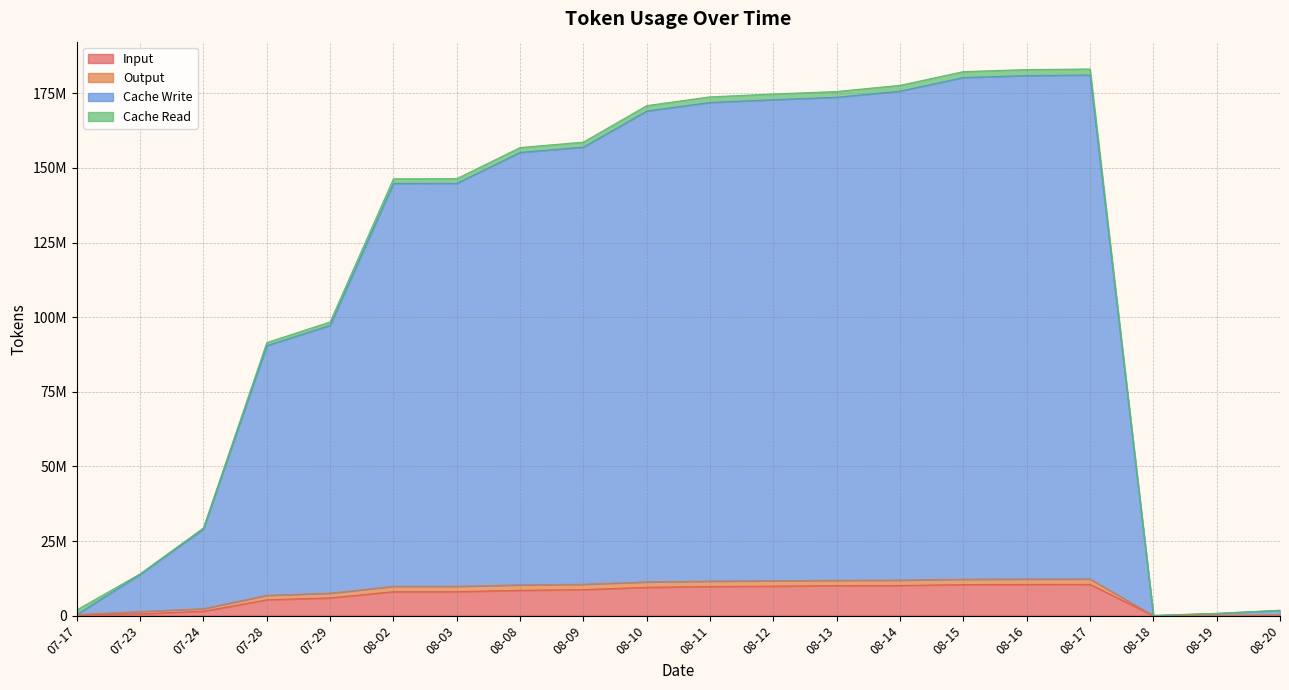

Where does the Input series first go above 8495325?

08-09